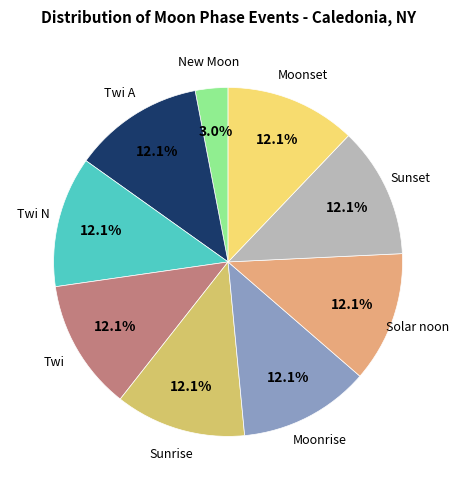

How many segments does this pie chart have?

9